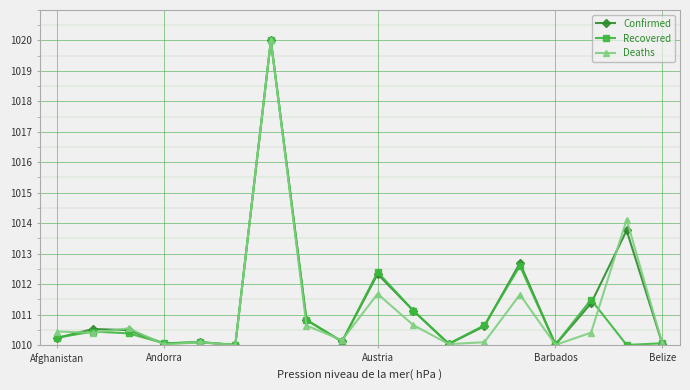

True or false: Confirmed and Deaths cross at least once.

True